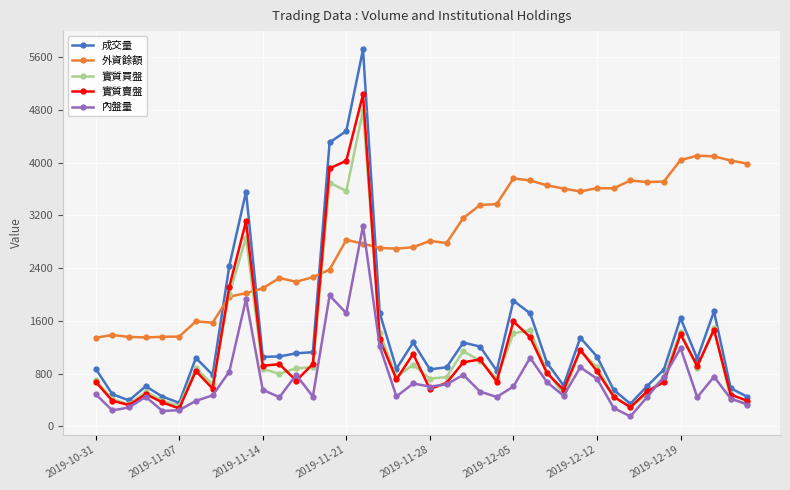

Which series has the largest range (max minus min)?

成交量